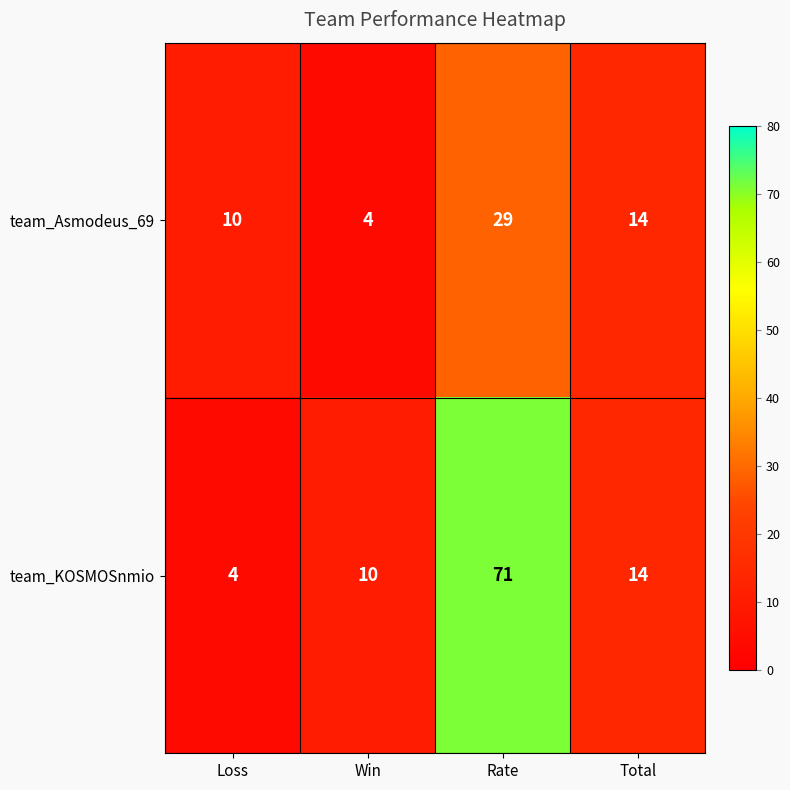

What is the minimum value shown in the chart?

4